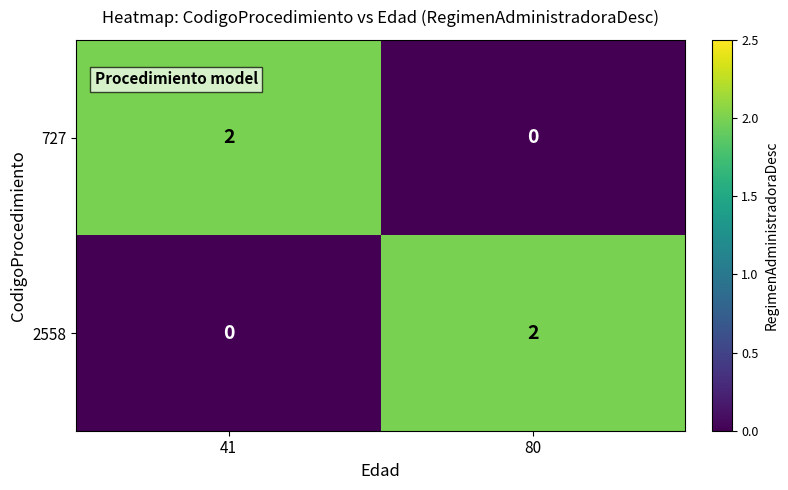

True or false: 727 has a value of 1 at 80.

False